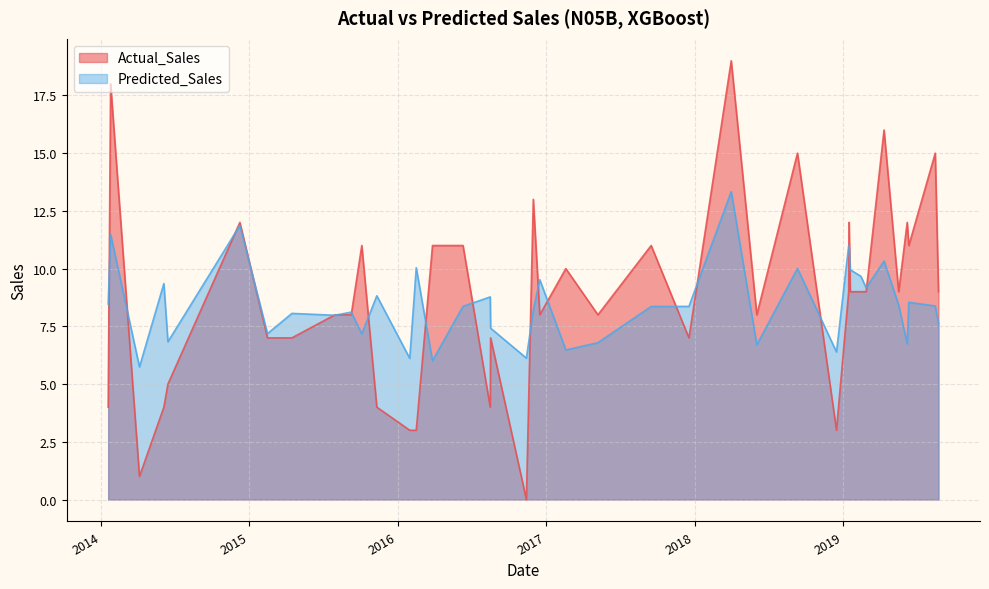

Rank the series by their average value, from lowest to highest.

Predicted_Sales, Actual_Sales